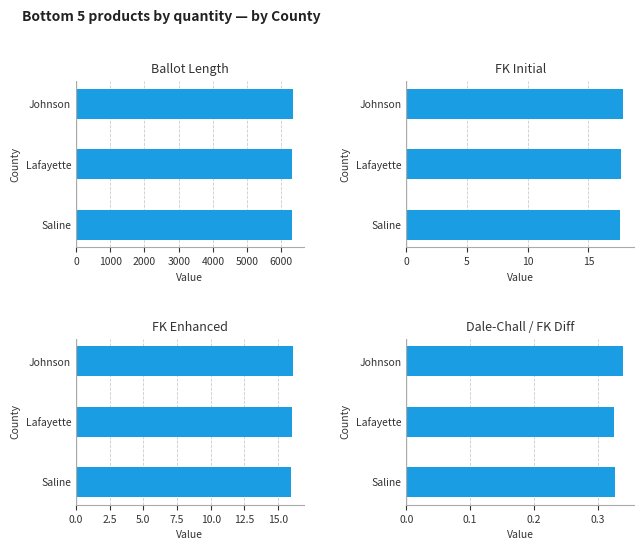

What is the value of the FK Initial bar at the 3rd from the left?

17.6